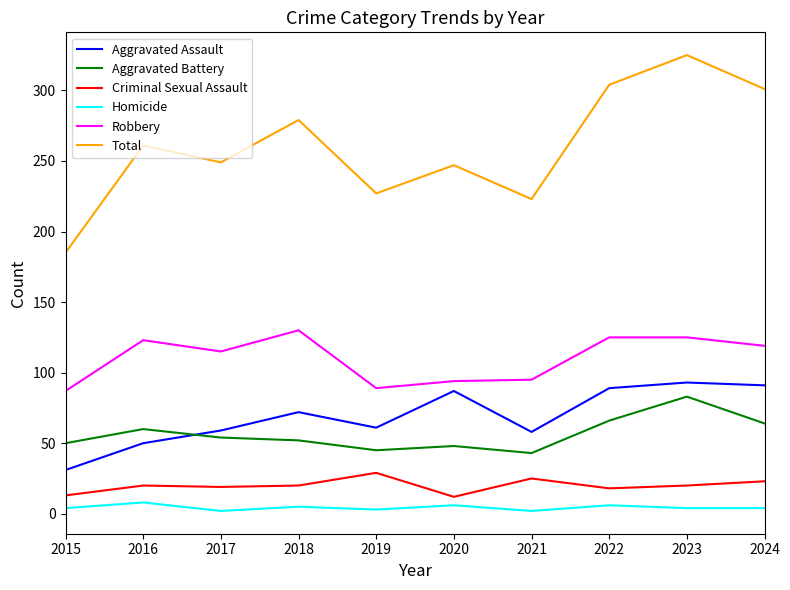

Where is the first local maximum for Robbery?

2016